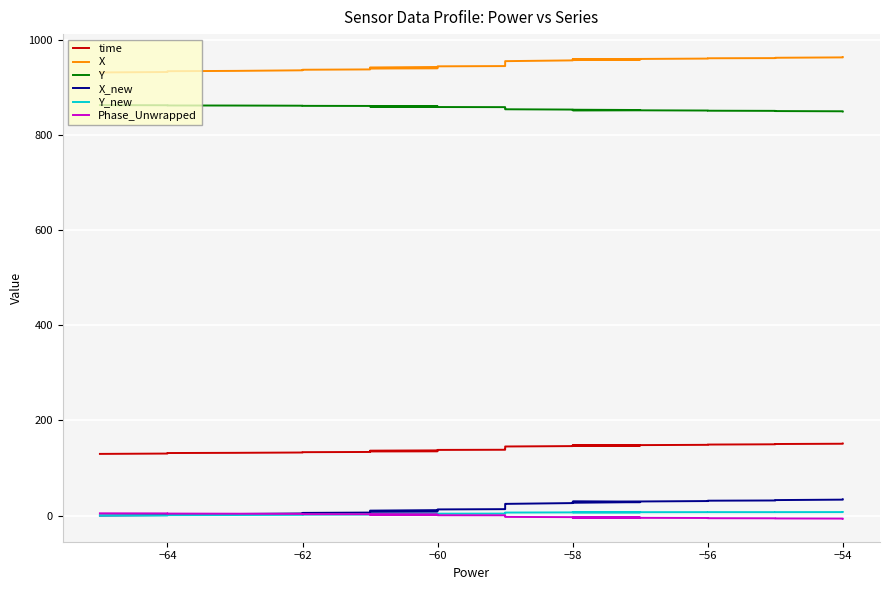

Is this an area chart (filled region under the line)?

No